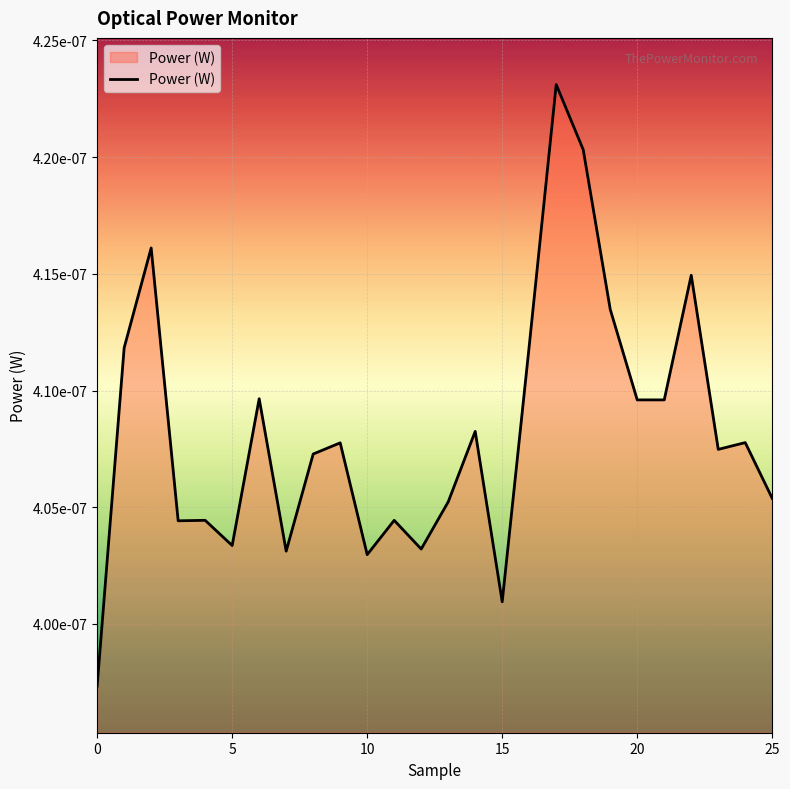

Is this an area chart (filled region under the line)?

Yes